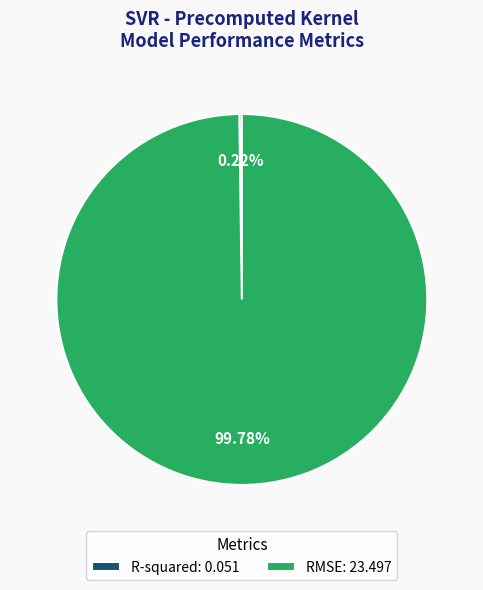

Does any single category account for the majority?

Yes